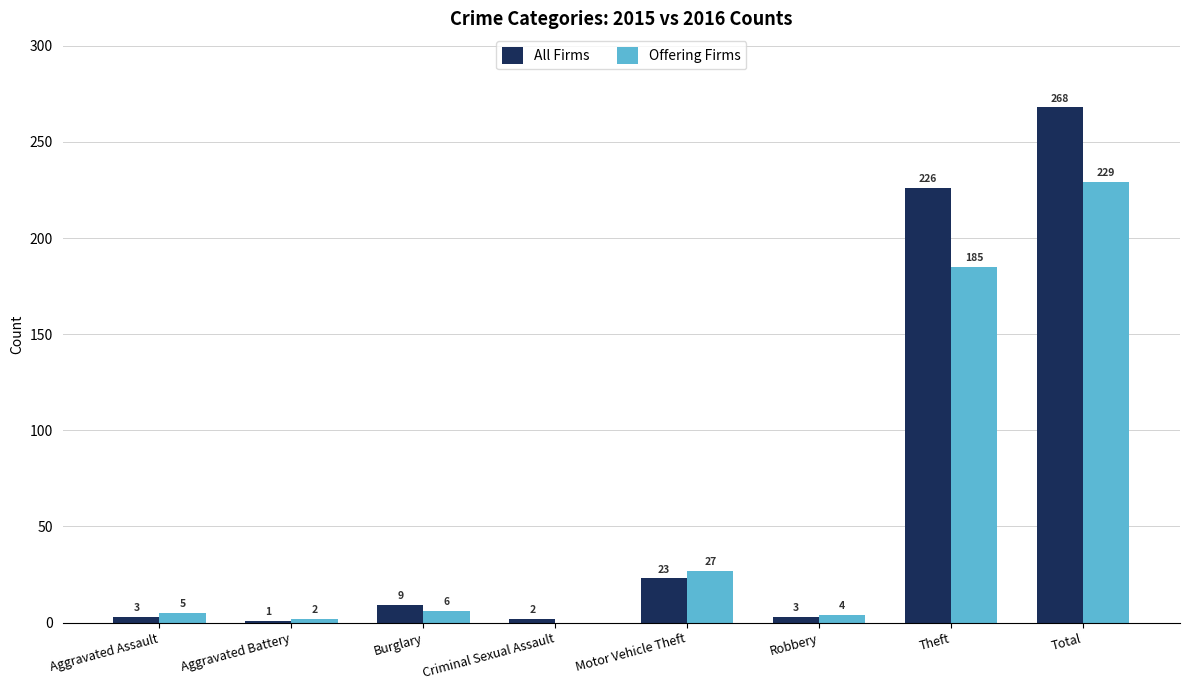

Where is All Firms nearest to the value 134?

Theft